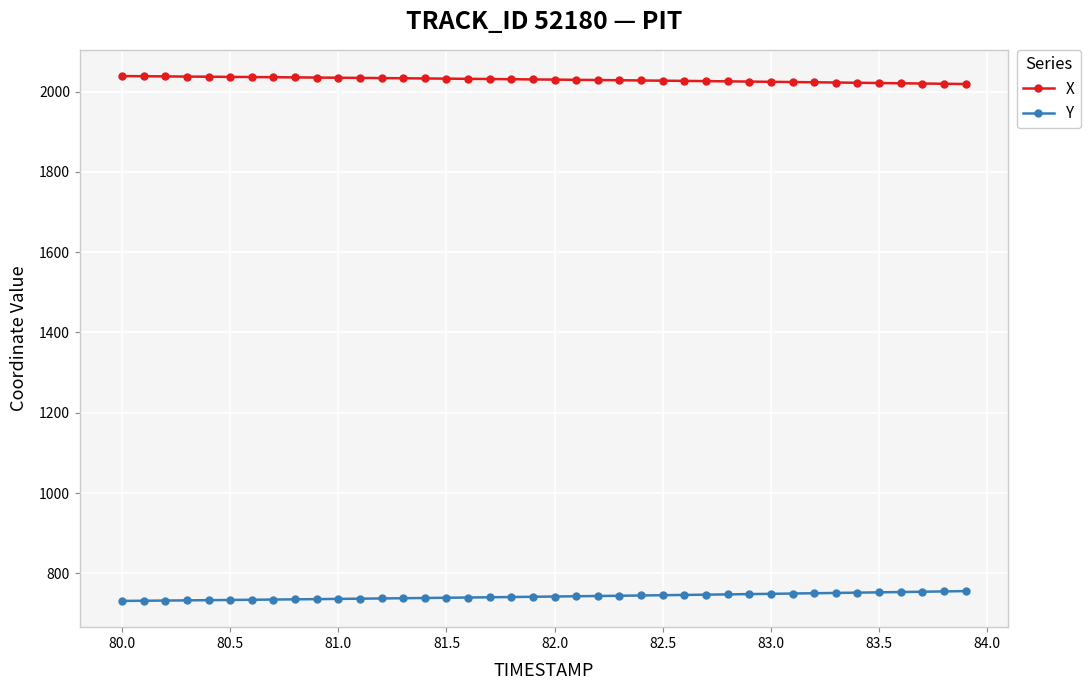

At how many categories does at least one series exceed 835?

40